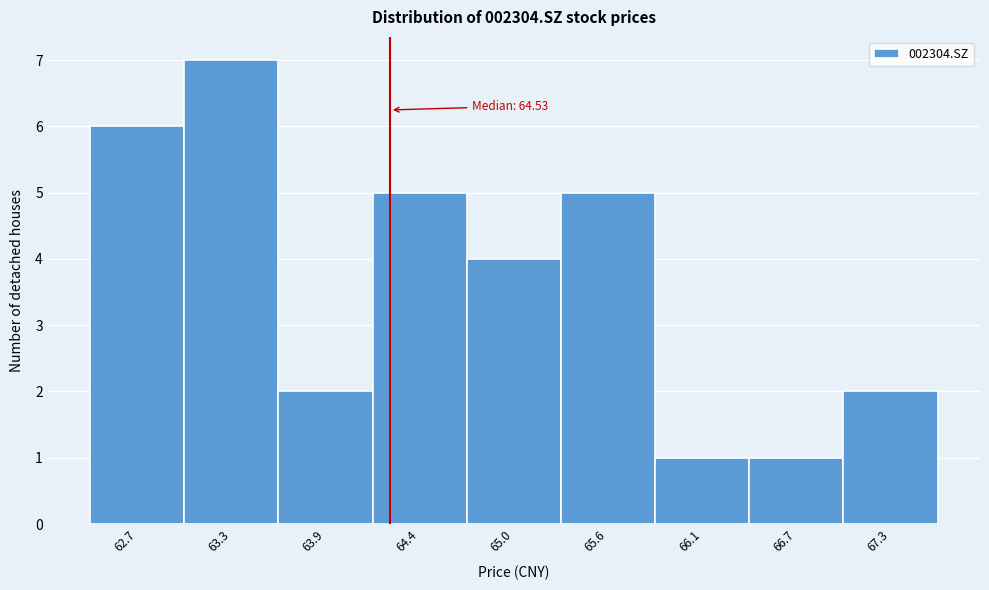

Reading left to right, extract all data points from this chart.

62.7=6	63.3=7	63.9=2	64.4=5	65.0=4	65.6=5	66.1=1	66.7=1	67.3=2